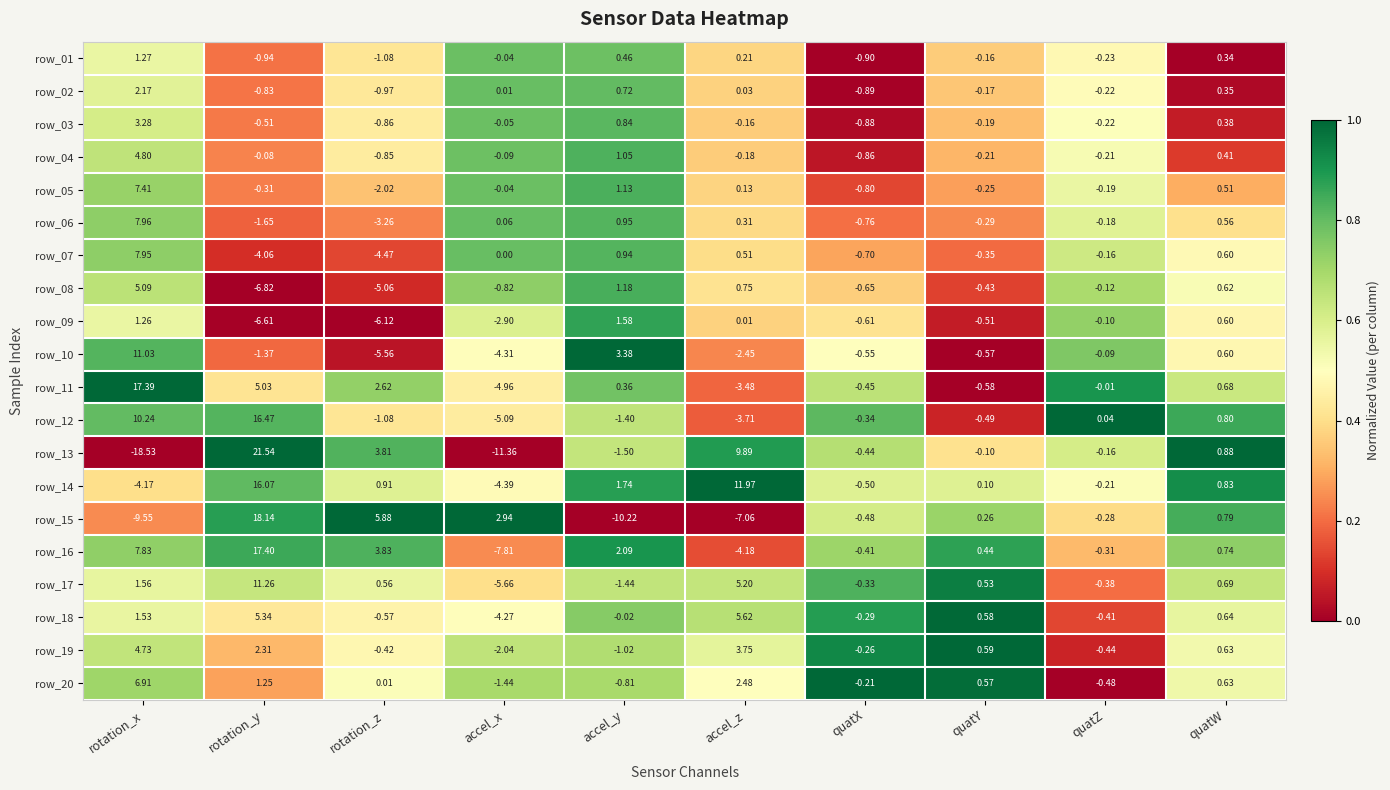

At which category is the sum across all series the highest?

rotation_y